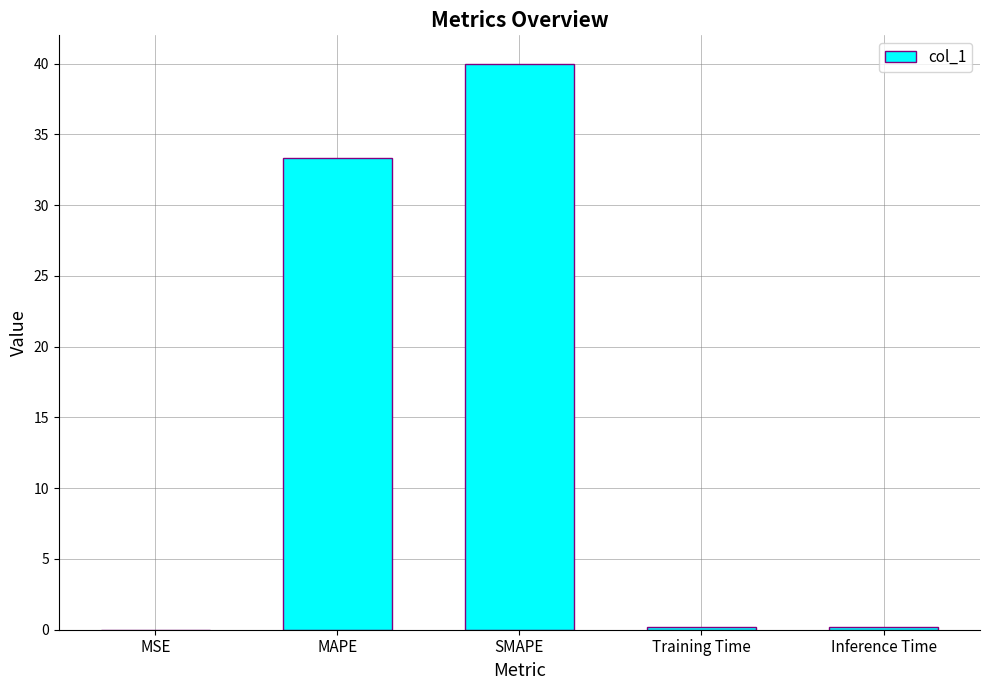

Which has a higher value, MAPE or Inference Time?

MAPE